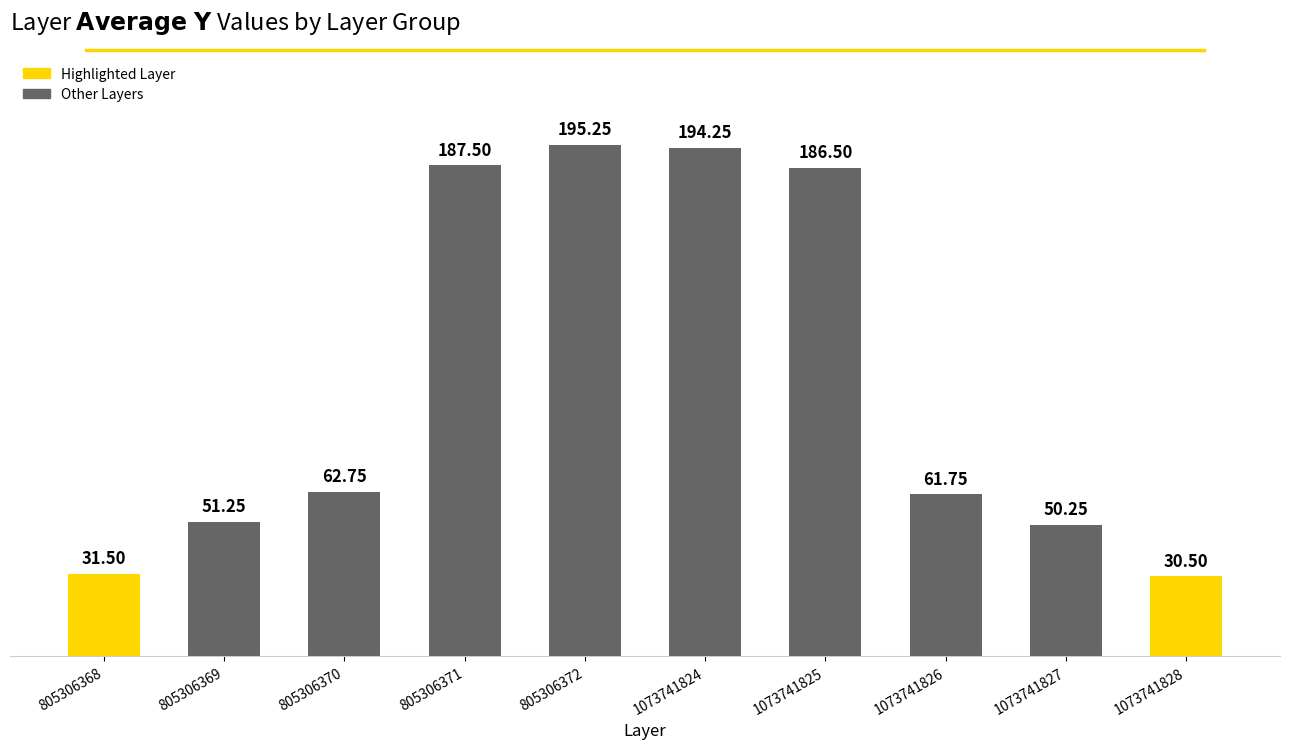

List the labels in order of value, smallest first.

1073741828, 805306368, 1073741827, 805306369, 1073741826, 805306370, 1073741825, 805306371, 1073741824, 805306372